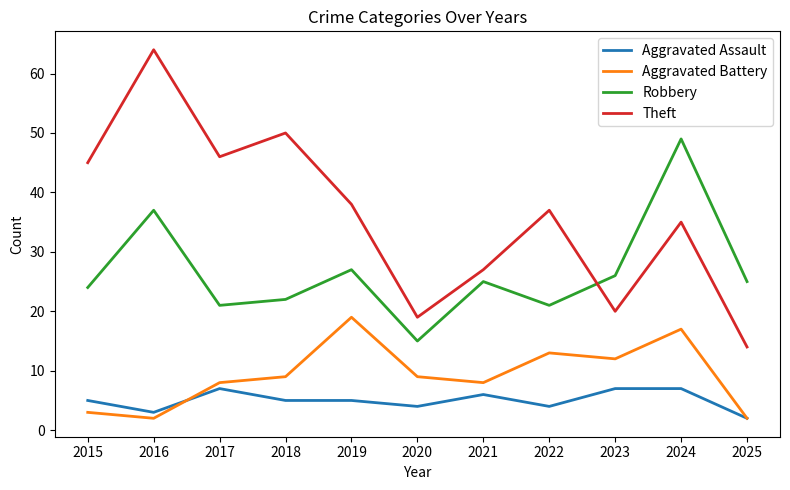

Which series has the largest range (max minus min)?

Theft